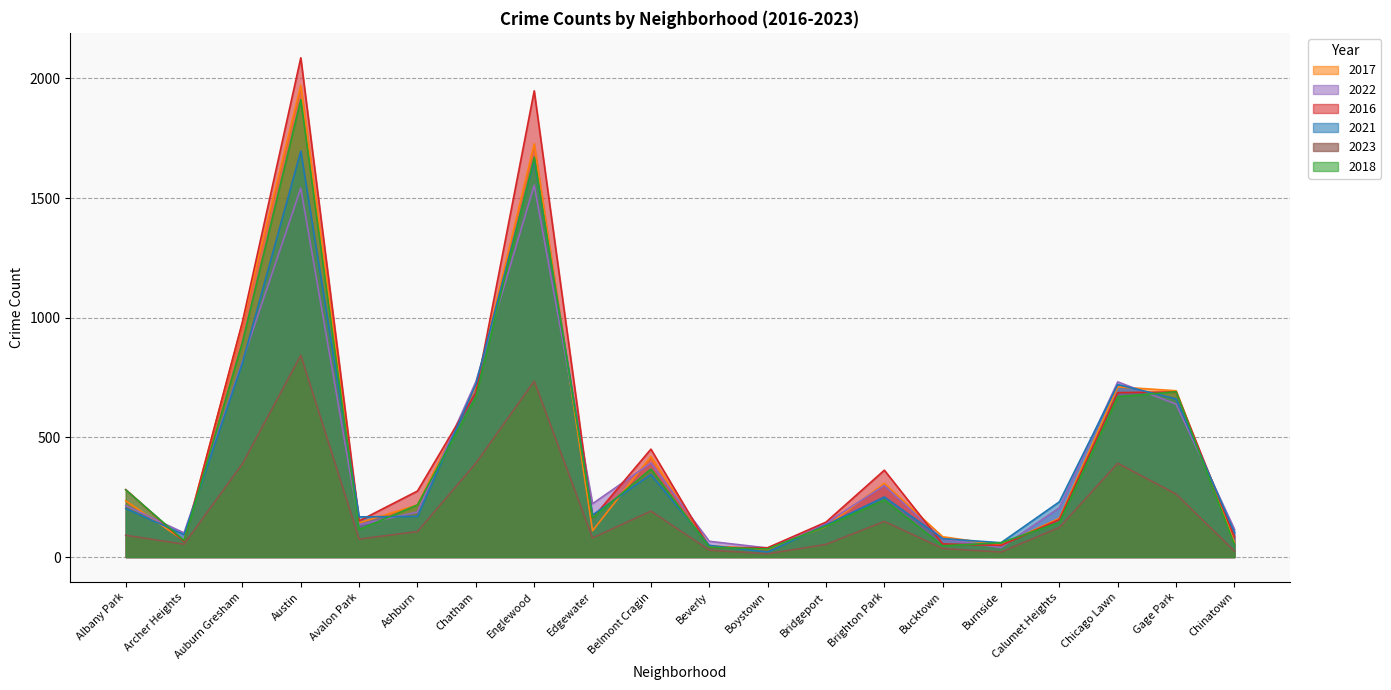

How many series are shown in this chart?

6